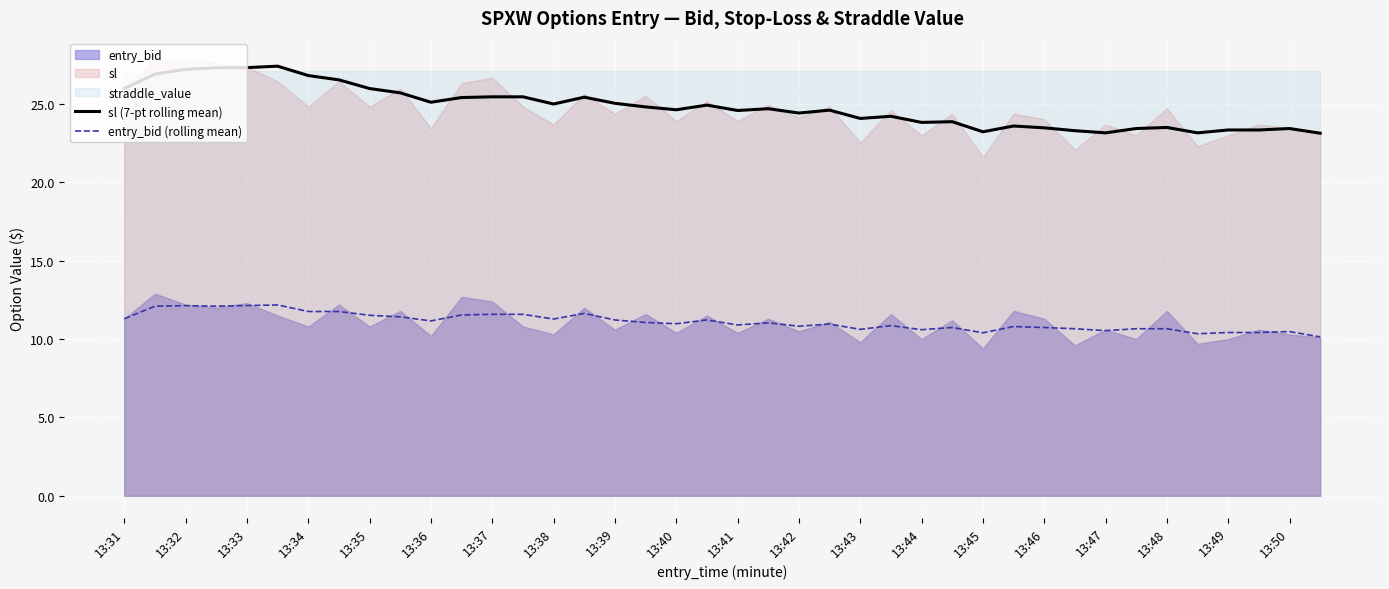

What is the maximum value shown in the chart?

27.4